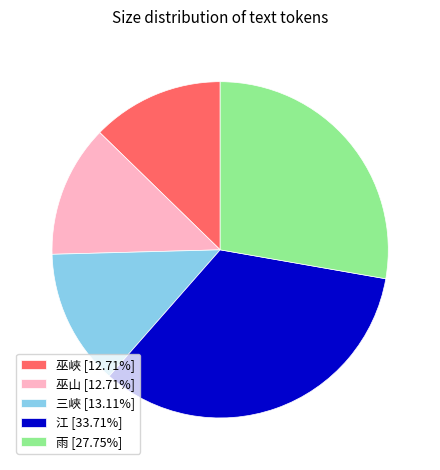

Approximately how many times larger is the value at 三峽 [13.11%] compared to 雨 [27.75%]?

0.5